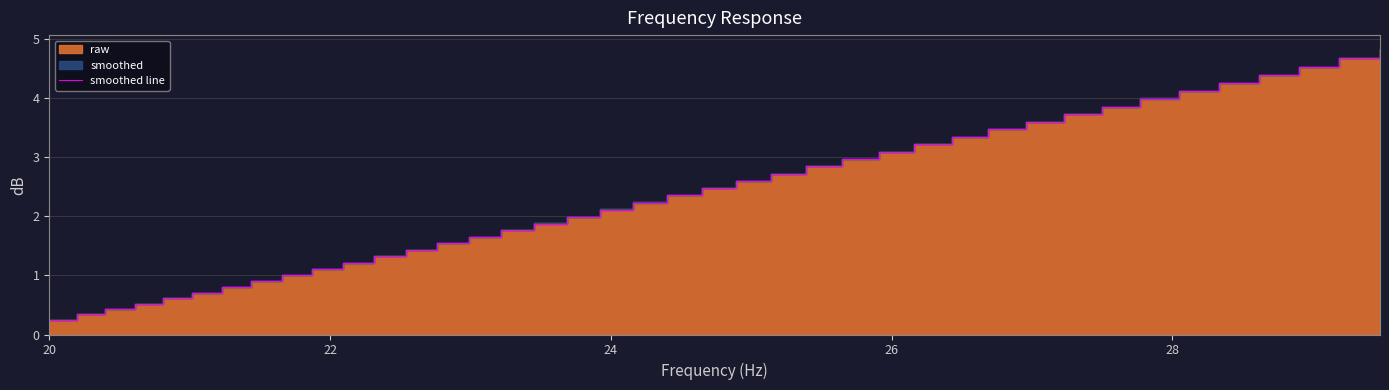

What is the sum of all values?

94.8